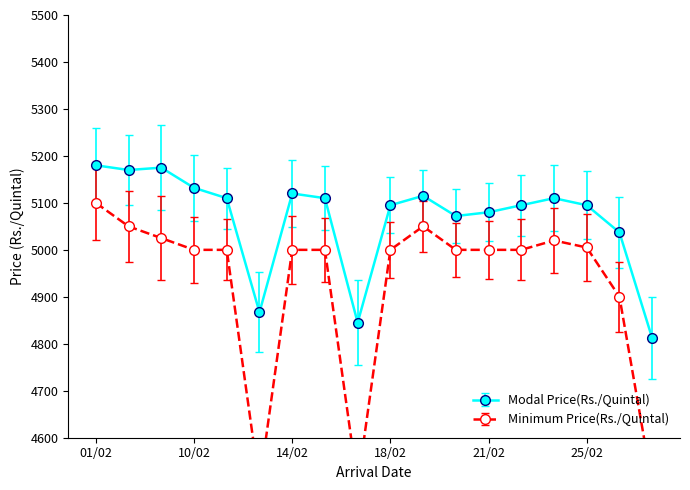

At which label is Modal Price(Rs./Quintal) closest to 4996?

26/02